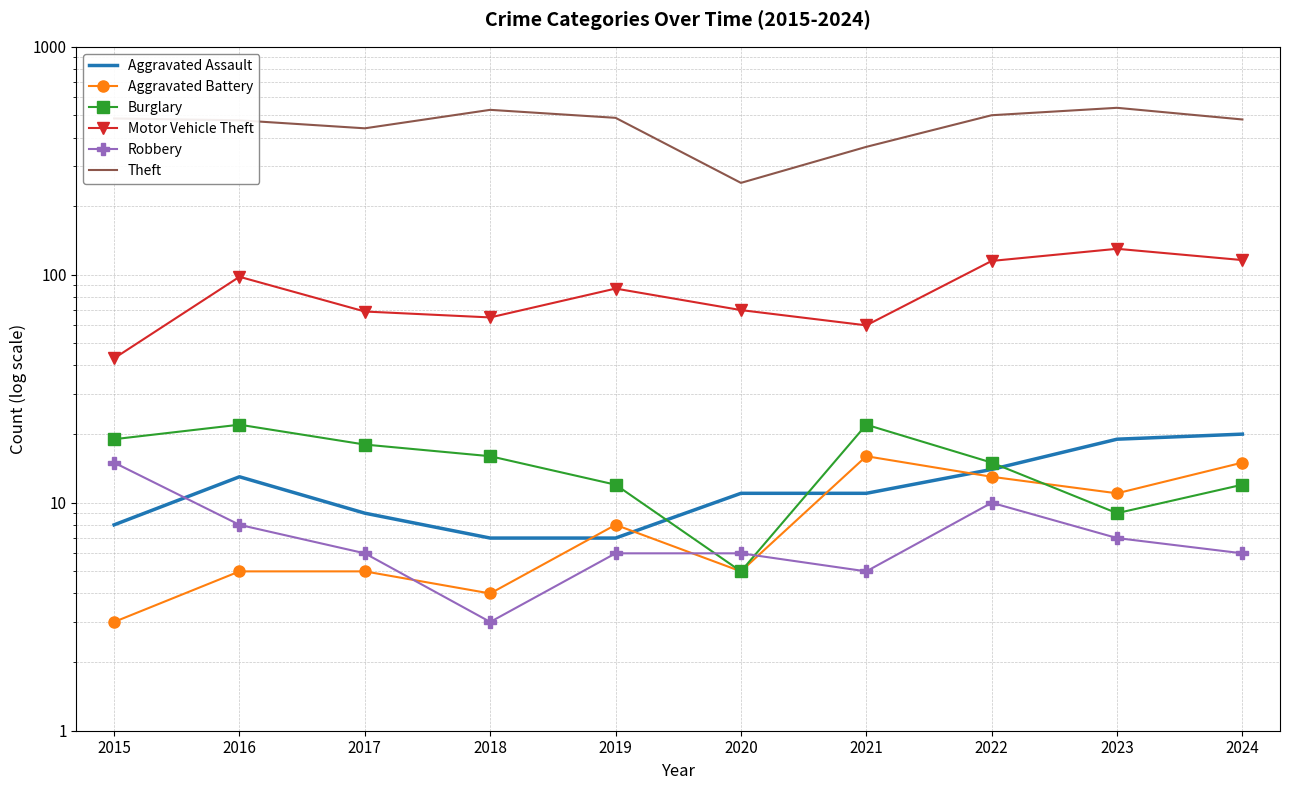

At which category is the sum across all series the highest?

2023